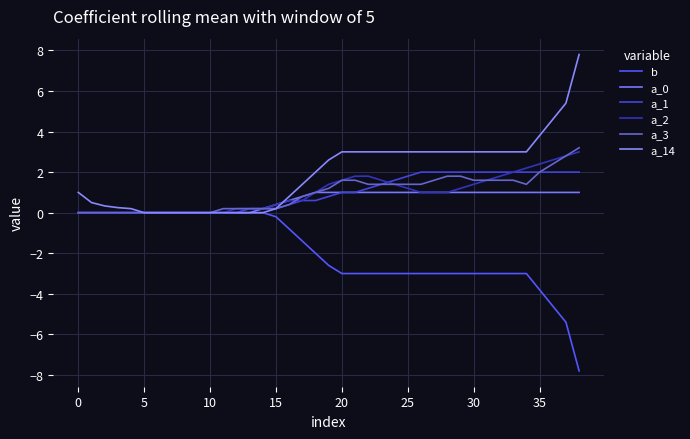

Which series has the largest range (max minus min)?

b